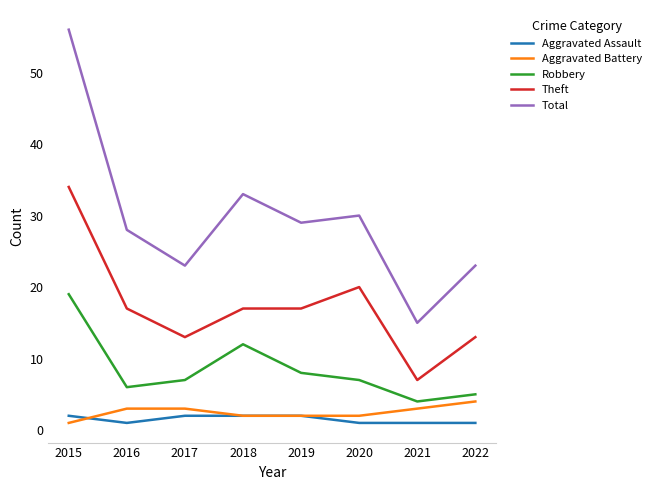

Which series changed the most between 2015 and 2016?

Total